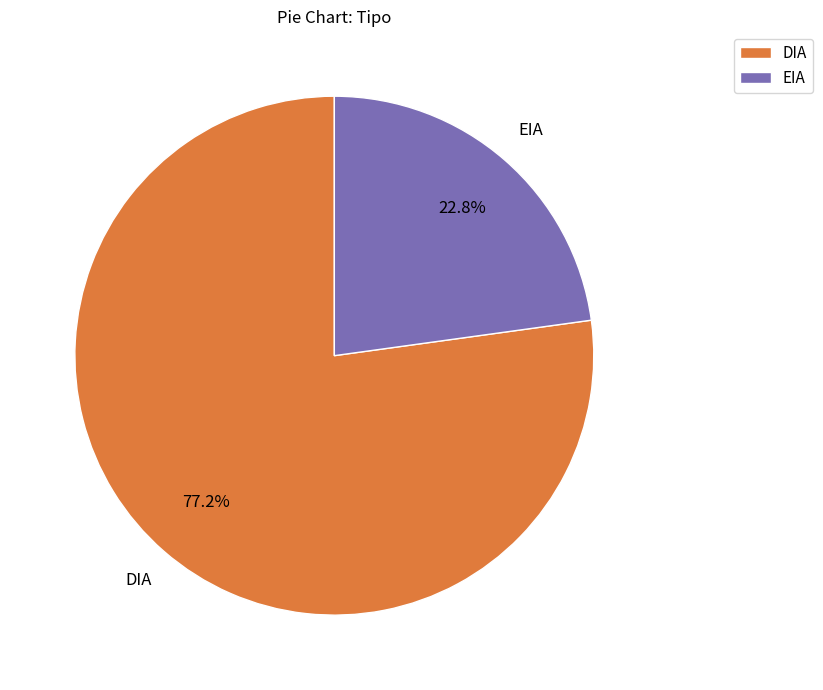

To the nearest percent, what is the difference between the EIA and DIA slice percentages?

54%